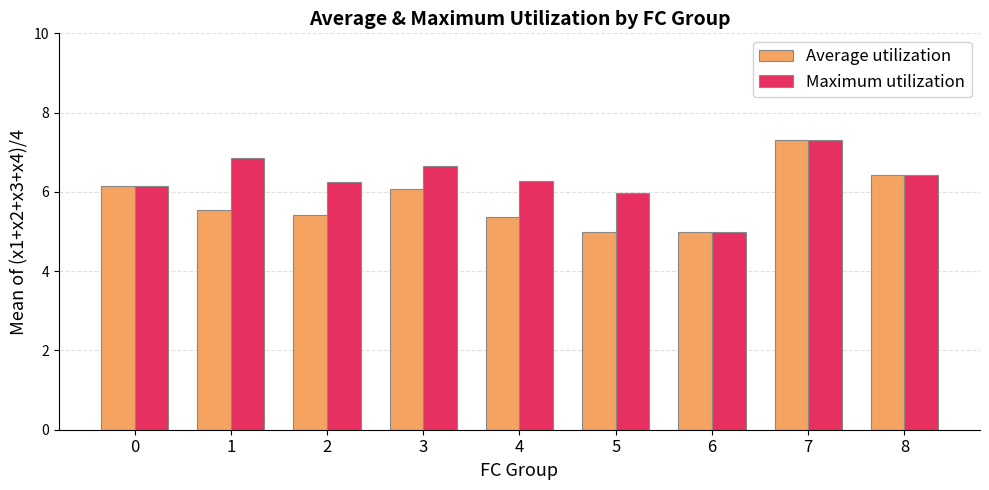

What is the value of the Maximum utilization bar at the 2nd from the left?

6.9